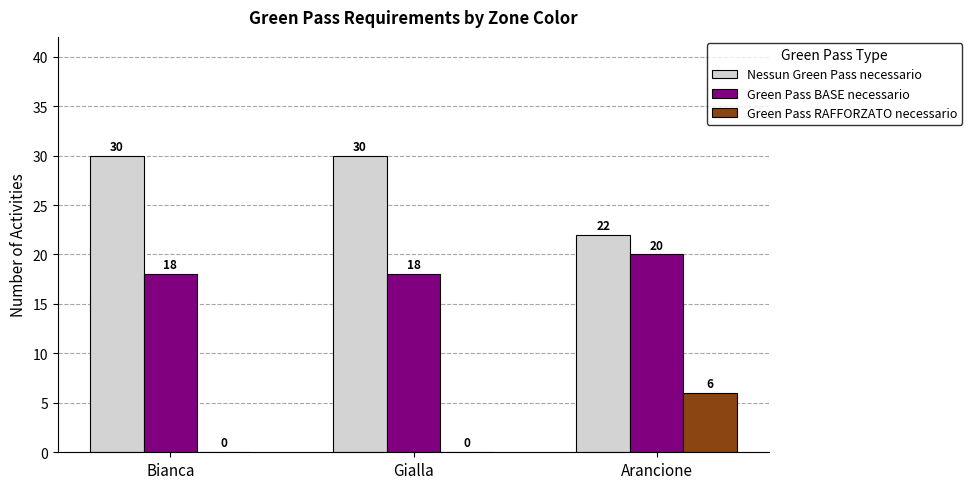

Is the value of Green Pass BASE necessario at Gialla greater than the value of Nessun Green Pass necessario at Gialla?

No